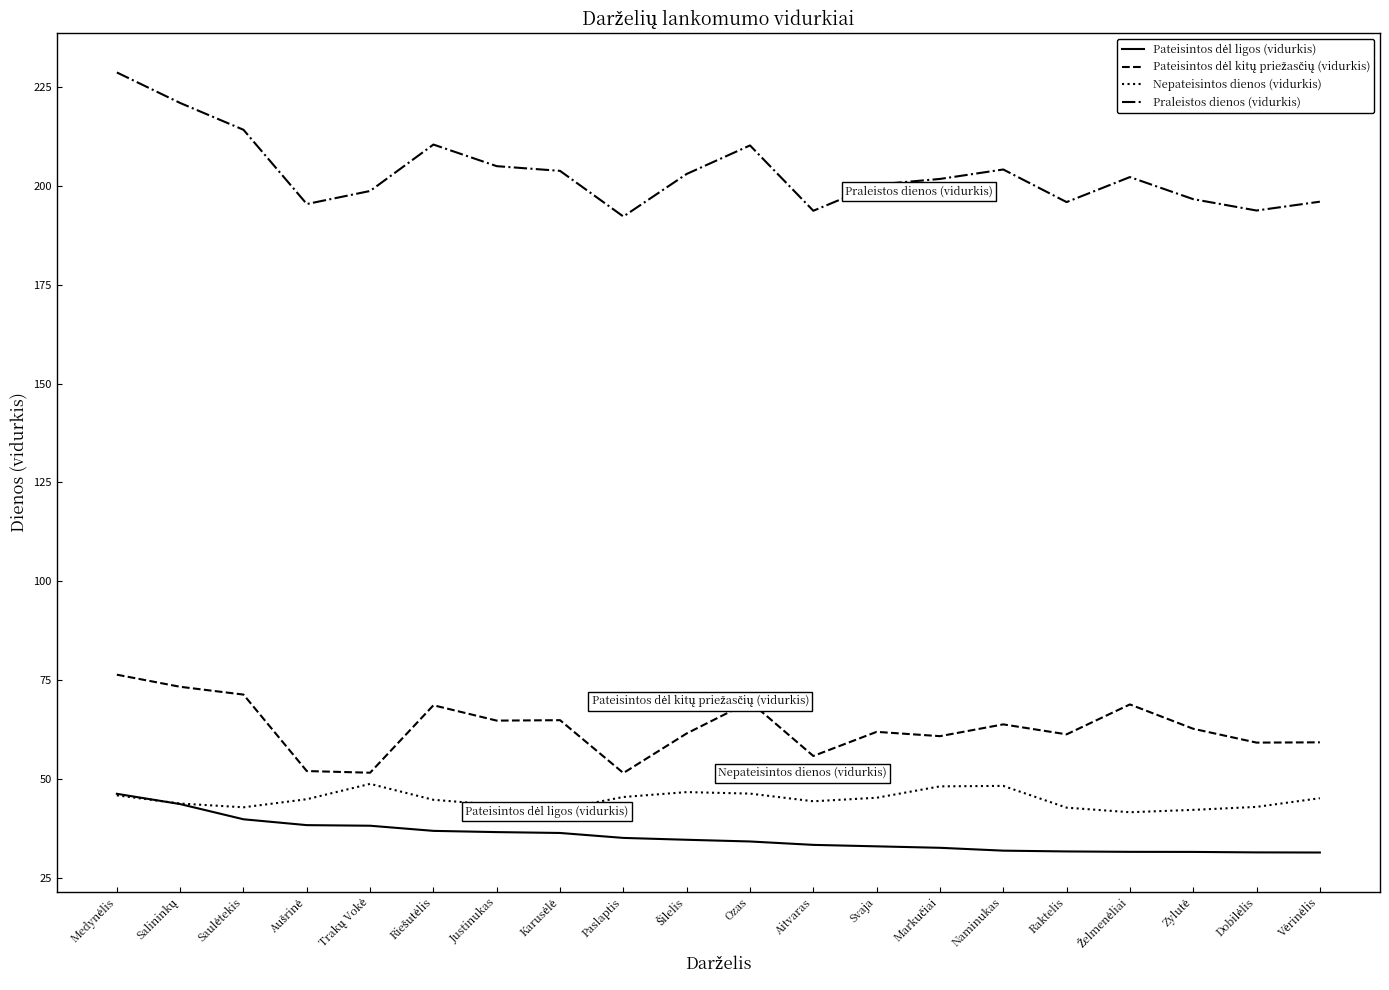

Which series has the largest range (max minus min)?

Praleistos dienos (vidurkis)